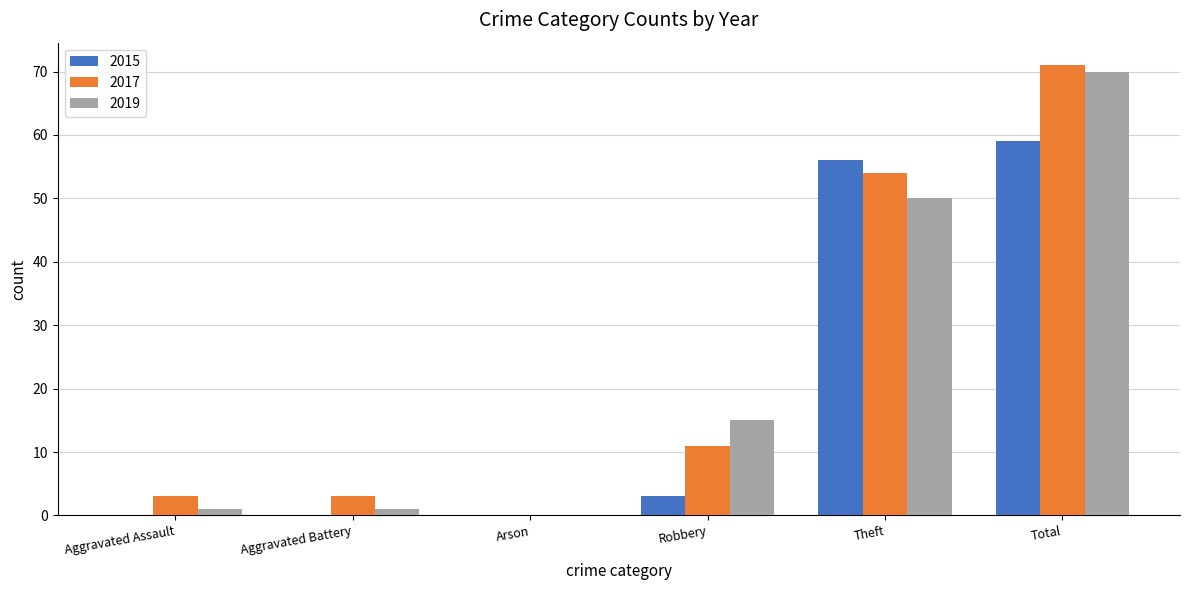

What are all the series names shown in the legend?

2015, 2017, 2019